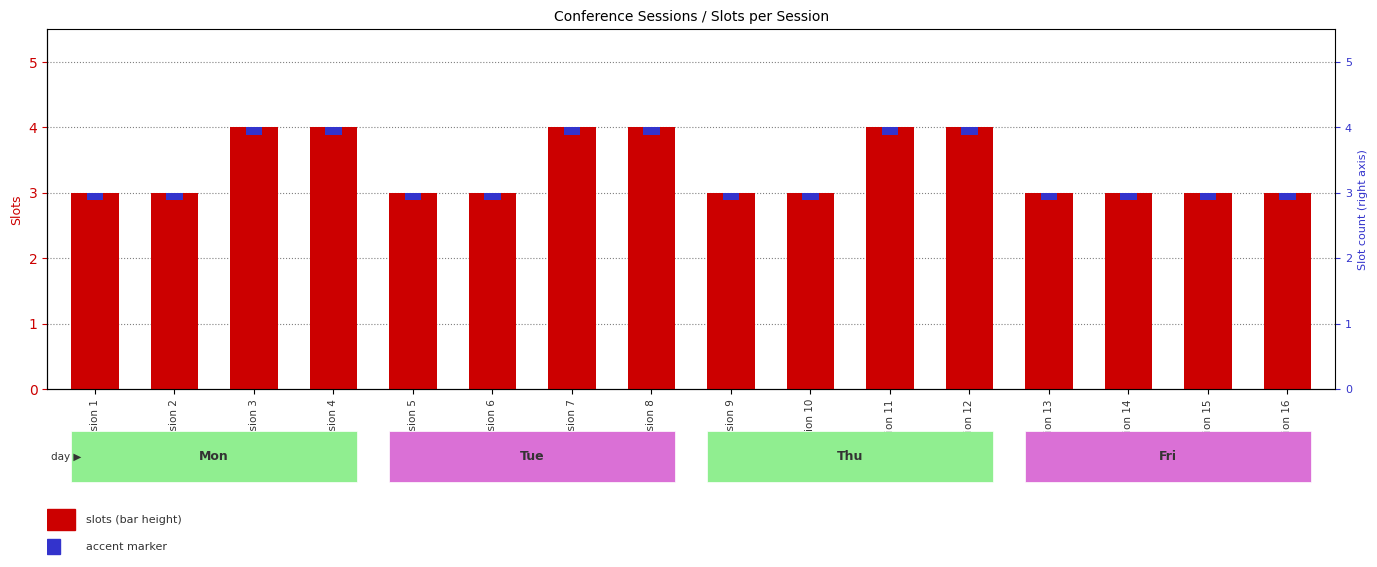

Rank the categories by value from lowest to highest.

Session 1, Session 2, Session 5, Session 6, Session 9, Session 10, Session 13, Session 14, Session 15, Session 16, Session 3, Session 4, Session 7, Session 8, Session 11, Session 12